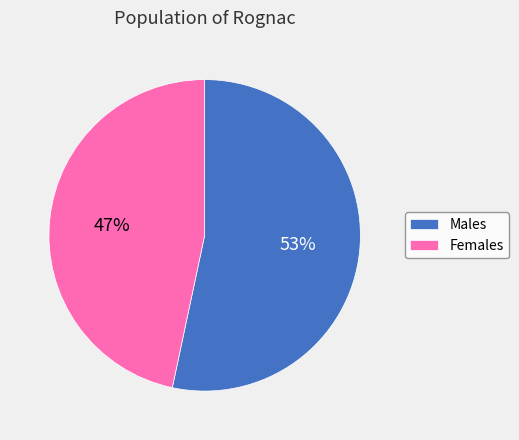

Is the sum of Males and Females greater than half?

Yes